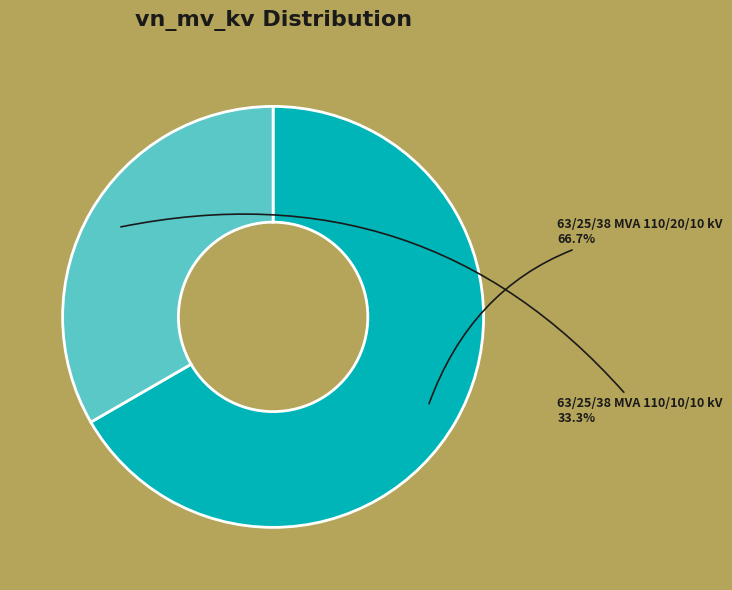

Combined, what portion of the pie is 63/25/38 MVA 110/10/10 kV and 63/25/38 MVA 110/20/10 kV?

100.0%